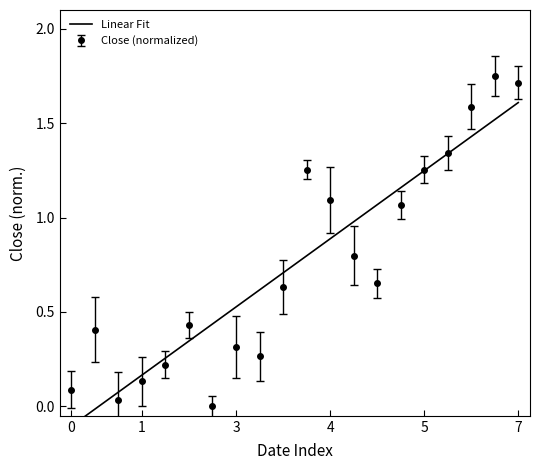

What is the average value?

0.8